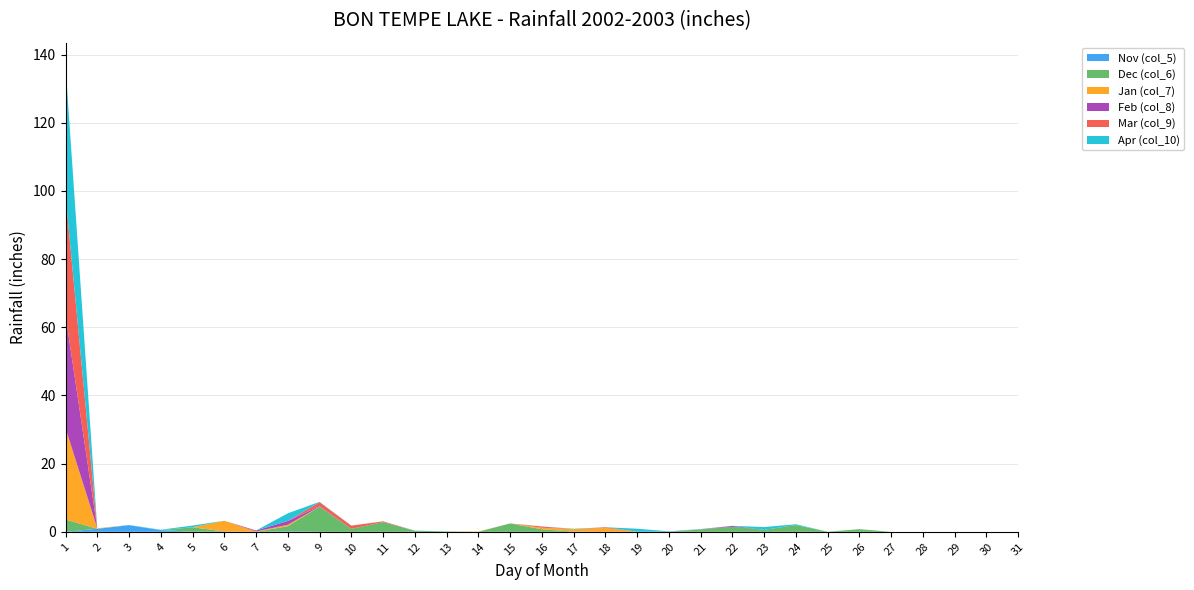

Reading left to right, what are all the values shown in this chart?

Nov (col_5): 1=0.0	2=0.9	3=1.9	4=0.5	5=0.0	6=0.1	7=0.0	8=0.1	9=0.0	10=0.0	11=0.0	12=0.0	13=0.0	14=0.0	15=0.0	16=0.0	17=0.0	18=0.0	19=0.0	20=0.0	21=0.0	22=0.0	23=0.0	24=0.0	25=0.0	26=0.0	27=0.0	28=0.0	29=0.0	30=0.0	31=0.0
Dec (col_6): 1=3.6	2=0.0	3=0.0	4=0.0	5=1.3	6=0.0	7=0.0	8=1.5	9=7.4	10=0.9	11=2.9	12=0.3	13=0.1	14=0.0	15=2.5	16=0.7	17=0.1	18=0.0	19=0.0	20=0.0	21=0.7	22=1.5	23=0.6	24=2.0	25=0.0	26=0.8	27=0.0	28=0.0	29=0.0	30=0.0	31=0.0
Jan (col_7): 1=26.8	2=0.1	3=0.0	4=0.0	5=0.0	6=3.2	7=0.1	8=0.4	9=0.0	10=0.0	11=0.0	12=0.0	13=0.0	14=0.1	15=0.0	16=0.5	17=0.7	18=1.1	19=0.0	20=0.0	21=0.0	22=0.0	23=0.0	24=0.0	25=0.0	26=0.0	27=0.0	28=0.0	29=0.0	30=0.0	31=0.0
Feb (col_8): 1=33.1	2=0.0	3=0.0	4=0.0	5=0.0	6=0.0	7=0.3	8=1.1	9=0.1	10=0.0	11=0.0	12=0.0	13=0.0	14=0.0	15=0.0	16=0.0	17=0.0	18=0.0	19=0.0	20=0.1	21=0.0	22=0.3	23=0.0	24=0.0	25=0.0	26=0.0	27=0.0	28=0.0	29=0.0	30=0.0	31=0.0
Mar (col_9): 1=35.1	2=0.0	3=0.0	4=0.0	5=0.0	6=0.0	7=0.0	8=0.0	9=1.2	10=0.9	11=0.2	12=0.0	13=0.0	14=0.0	15=0.0	16=0.4	17=0.0	18=0.2	19=0.0	20=0.0	21=0.1	22=0.0	23=0.0	24=0.0	25=0.0	26=0.0	27=0.0	28=0.0	29=0.0	30=0.0	31=0.0
Apr (col_10): 1=38.0	2=0.0	3=0.1	4=0.1	5=0.5	6=0.0	7=0.0	8=2.2	9=0.1	10=0.0	11=0.0	12=0.1	13=0.0	14=0.0	15=0.0	16=0.0	17=0.1	18=0.0	19=0.9	20=0.1	21=0.1	22=0.0	23=0.8	24=0.2	25=0.0	26=0.0	27=0.0	28=0.0	29=0.0	30=0.0	31=0.0